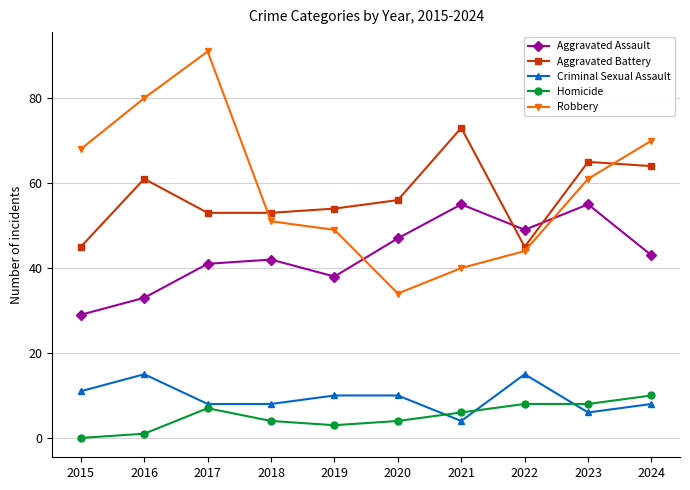

At how many categories does at least one series exceed 9?

10